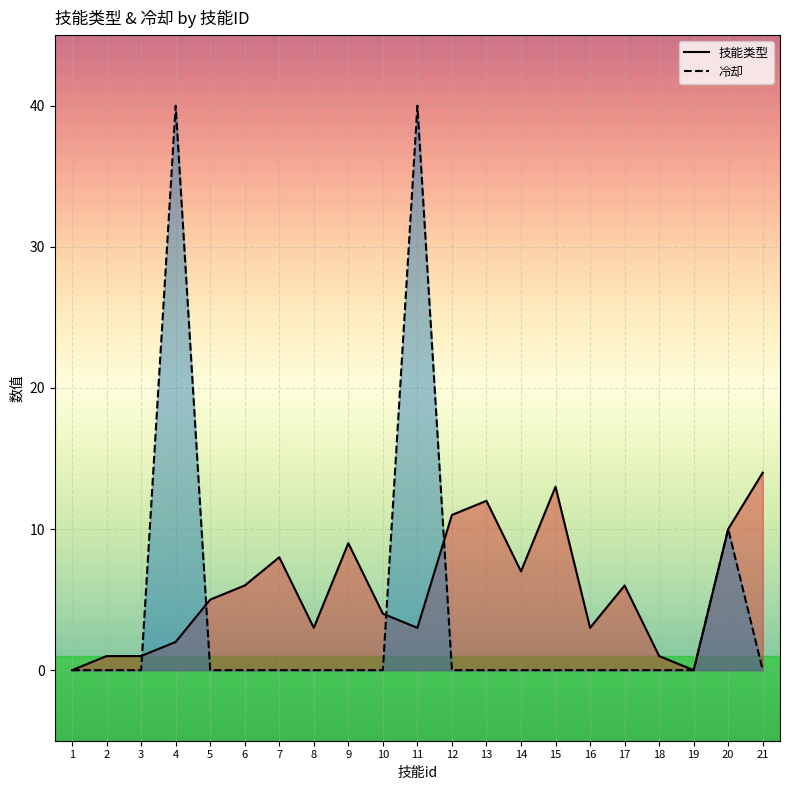

Where does the 技能类型 series first go above 5?

6